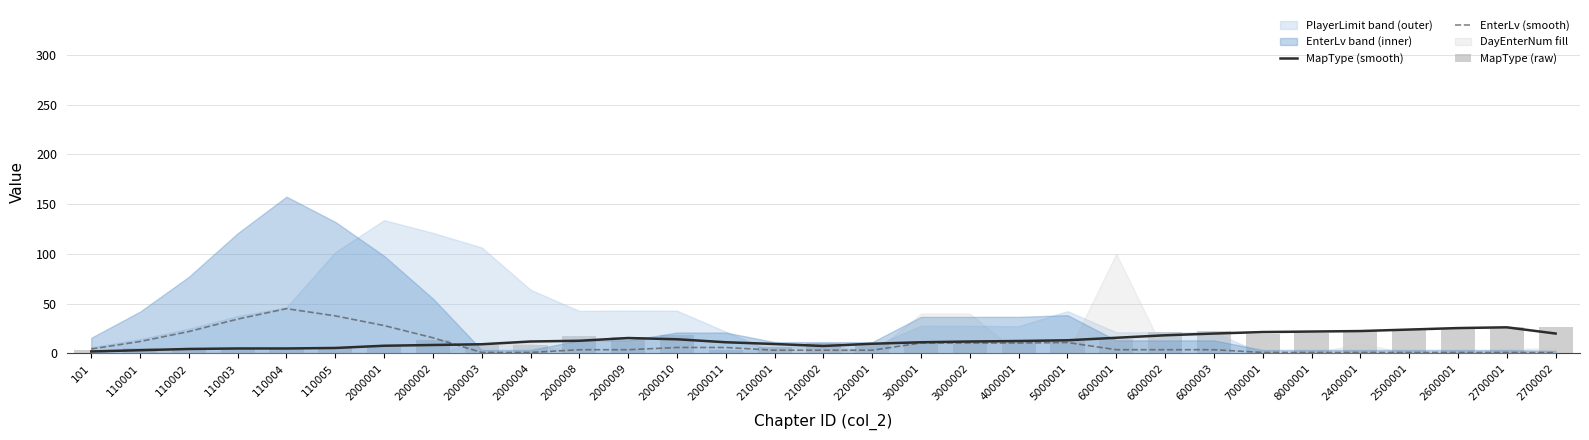

Does the chart contain stacked bars?

No